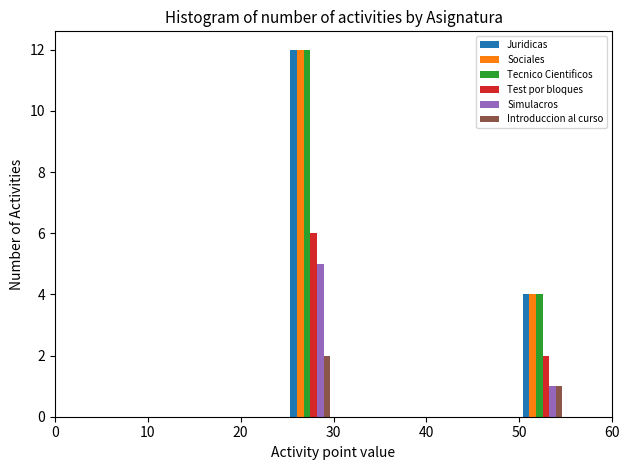

Reading left to right, list every range on the x-axis with the height of the bar of each series over it. The values are not printed on the chart, so give them approximately, as read against the axis.

0 to 5: Juridicas=0	Sociales=0	Tecnico Cientificos=0	Test por bloques=0	Simulacros=0	Introduccion al curso=0
5 to 10: Juridicas=0	Sociales=0	Tecnico Cientificos=0	Test por bloques=0	Simulacros=0	Introduccion al curso=0
10 to 15: Juridicas=0	Sociales=0	Tecnico Cientificos=0	Test por bloques=0	Simulacros=0	Introduccion al curso=0
15 to 20: Juridicas=0	Sociales=0	Tecnico Cientificos=0	Test por bloques=0	Simulacros=0	Introduccion al curso=0
20 to 25: Juridicas=0	Sociales=0	Tecnico Cientificos=0	Test por bloques=0	Simulacros=0	Introduccion al curso=0
25 to 30: Juridicas=12	Sociales=12	Tecnico Cientificos=12	Test por bloques=6	Simulacros=5	Introduccion al curso=2
30 to 35: Juridicas=0	Sociales=0	Tecnico Cientificos=0	Test por bloques=0	Simulacros=0	Introduccion al curso=0
35 to 40: Juridicas=0	Sociales=0	Tecnico Cientificos=0	Test por bloques=0	Simulacros=0	Introduccion al curso=0
40 to 45: Juridicas=0	Sociales=0	Tecnico Cientificos=0	Test por bloques=0	Simulacros=0	Introduccion al curso=0
45 to 50: Juridicas=0	Sociales=0	Tecnico Cientificos=0	Test por bloques=0	Simulacros=0	Introduccion al curso=0
50 to 55: Juridicas=4	Sociales=4	Tecnico Cientificos=4	Test por bloques=2	Simulacros=1	Introduccion al curso=1